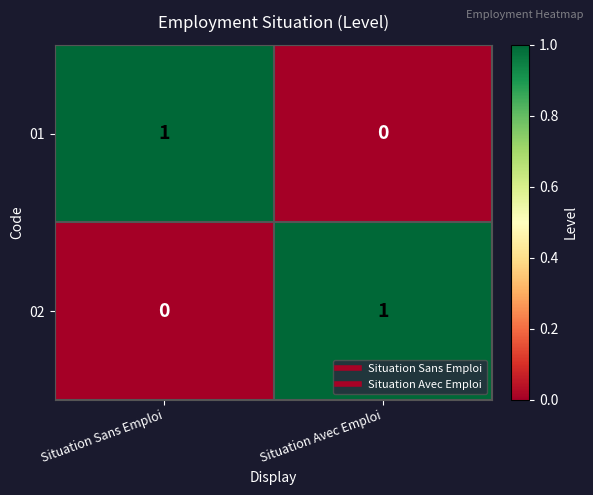

At which label does 01 reach its peak?

Situation Sans Emploi